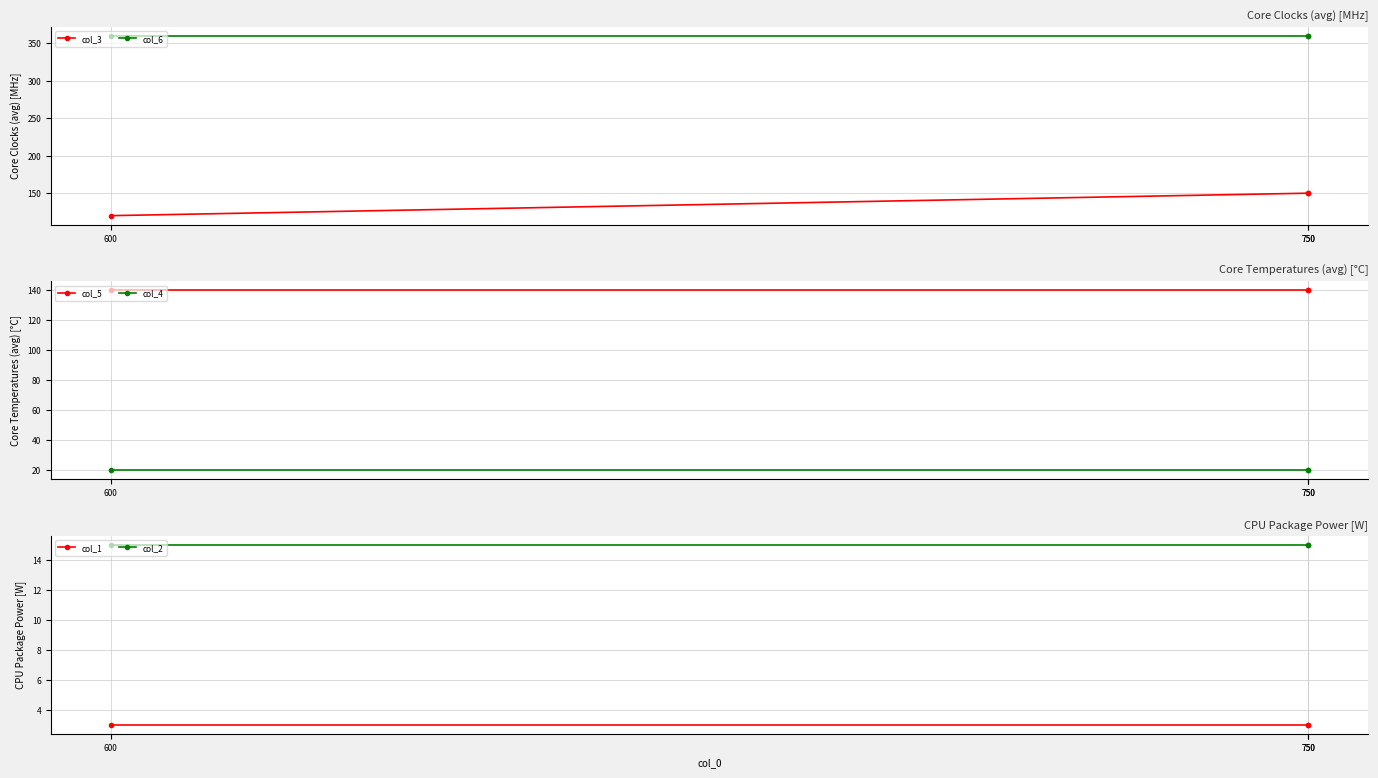

At which category is the sum across all series the highest?

750